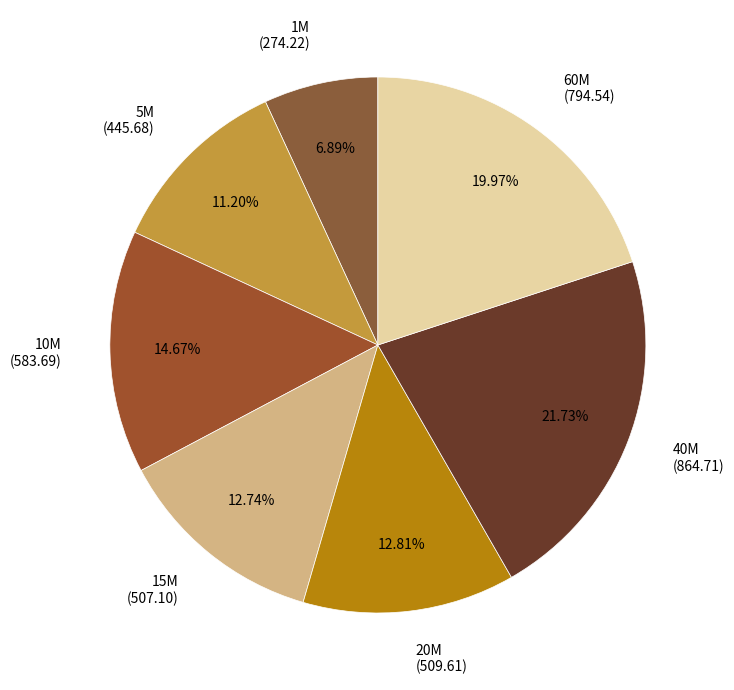

The 40M slice represents 22% of the pie. True or false?

True